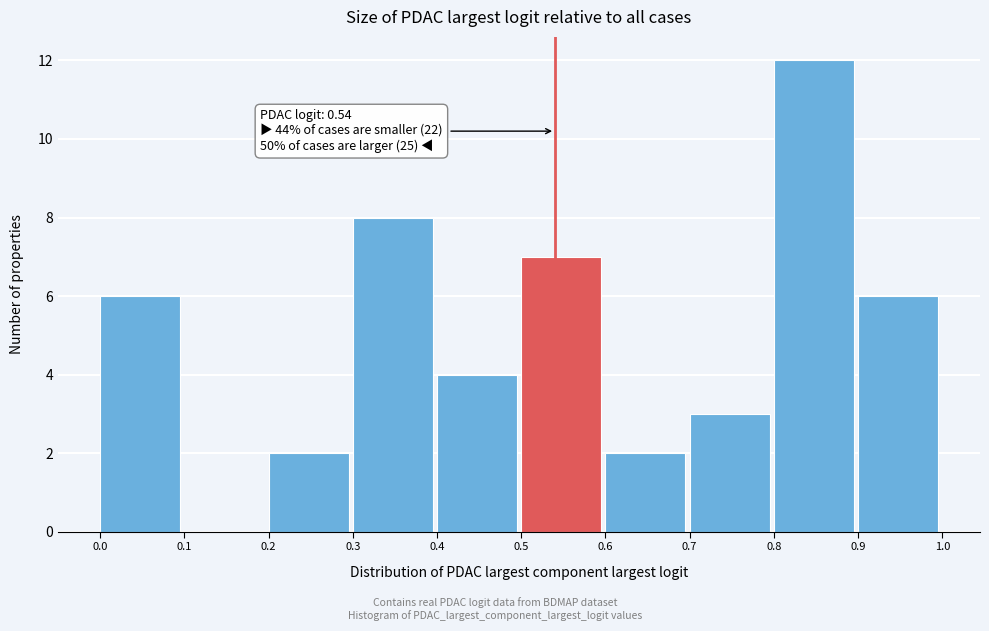

Which range on the x-axis has the tallest bar?

0.8 to 0.9